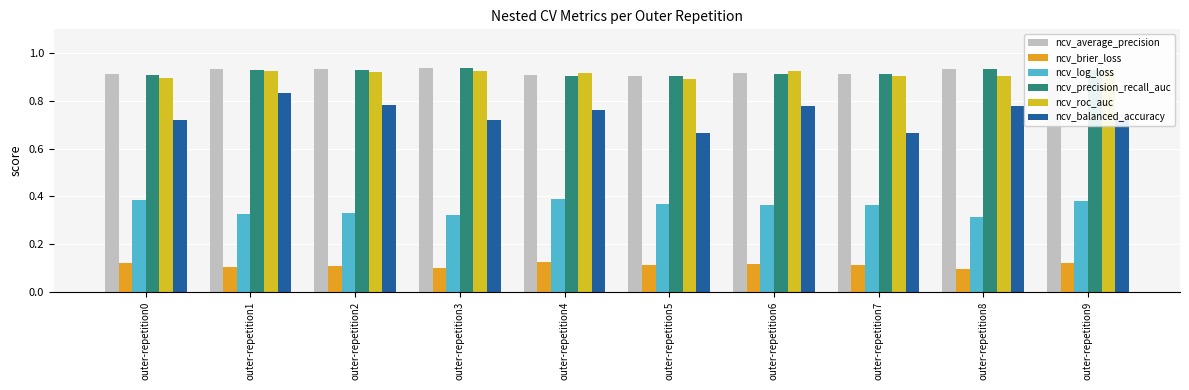

Reading right to left, transcribe all the data shown in this chart.

ncv_average_precision: outer-repetition9=0.9	outer-repetition8=0.9	outer-repetition7=0.9	outer-repetition6=0.9	outer-repetition5=0.9	outer-repetition4=0.9	outer-repetition3=0.9	outer-repetition2=0.9	outer-repetition1=0.9	outer-repetition0=0.9
ncv_brier_loss: outer-repetition9=0.1	outer-repetition8=0.1	outer-repetition7=0.1	outer-repetition6=0.1	outer-repetition5=0.1	outer-repetition4=0.1	outer-repetition3=0.1	outer-repetition2=0.1	outer-repetition1=0.1	outer-repetition0=0.1
ncv_log_loss: outer-repetition9=0.4	outer-repetition8=0.3	outer-repetition7=0.4	outer-repetition6=0.4	outer-repetition5=0.4	outer-repetition4=0.4	outer-repetition3=0.3	outer-repetition2=0.3	outer-repetition1=0.3	outer-repetition0=0.4
ncv_precision_recall_auc: outer-repetition9=0.9	outer-repetition8=0.9	outer-repetition7=0.9	outer-repetition6=0.9	outer-repetition5=0.9	outer-repetition4=0.9	outer-repetition3=0.9	outer-repetition2=0.9	outer-repetition1=0.9	outer-repetition0=0.9
ncv_roc_auc: outer-repetition9=0.9	outer-repetition8=0.9	outer-repetition7=0.9	outer-repetition6=0.9	outer-repetition5=0.9	outer-repetition4=0.9	outer-repetition3=0.9	outer-repetition2=0.9	outer-repetition1=0.9	outer-repetition0=0.9
ncv_balanced_accuracy: outer-repetition9=0.7	outer-repetition8=0.8	outer-repetition7=0.7	outer-repetition6=0.8	outer-repetition5=0.7	outer-repetition4=0.8	outer-repetition3=0.7	outer-repetition2=0.8	outer-repetition1=0.8	outer-repetition0=0.7